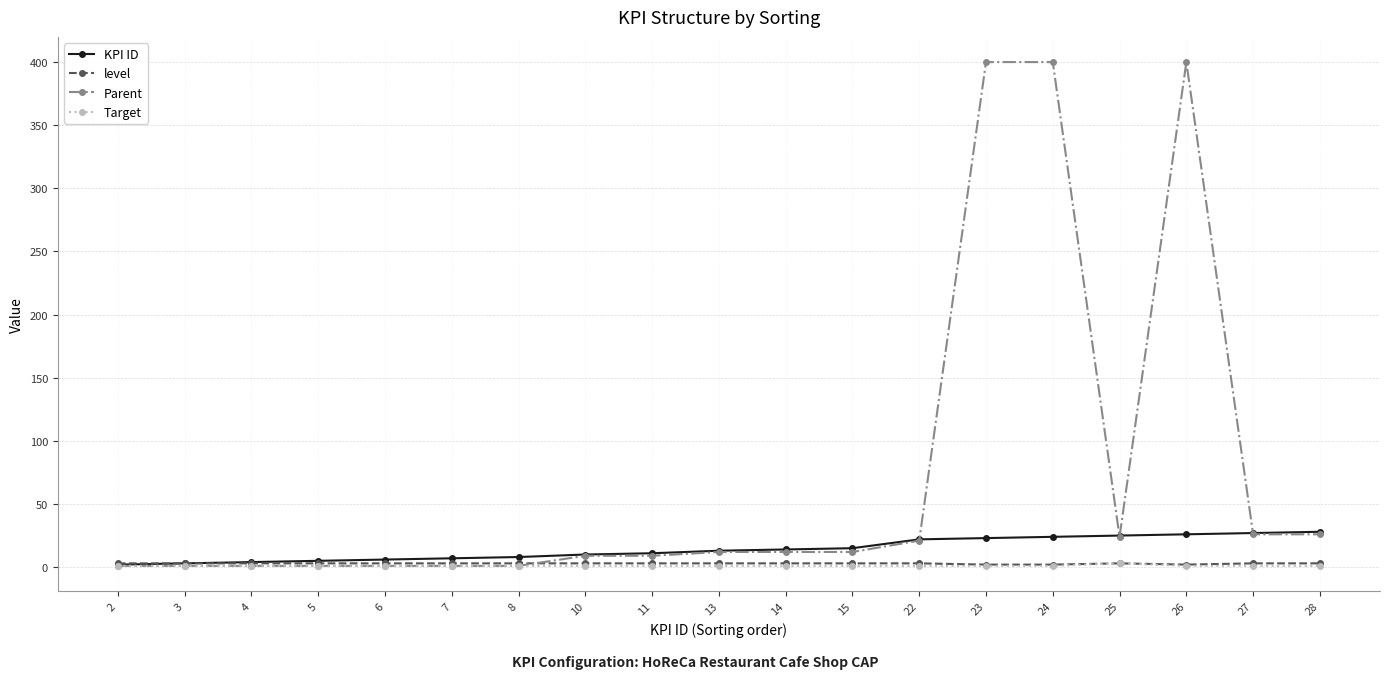

Which series has the widest spread of values?

Parent